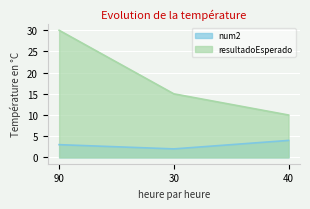

Reading left to right, list all the values displayed in this chart.

num2: 3	2	4
resultadoEsperado: 30	15	10